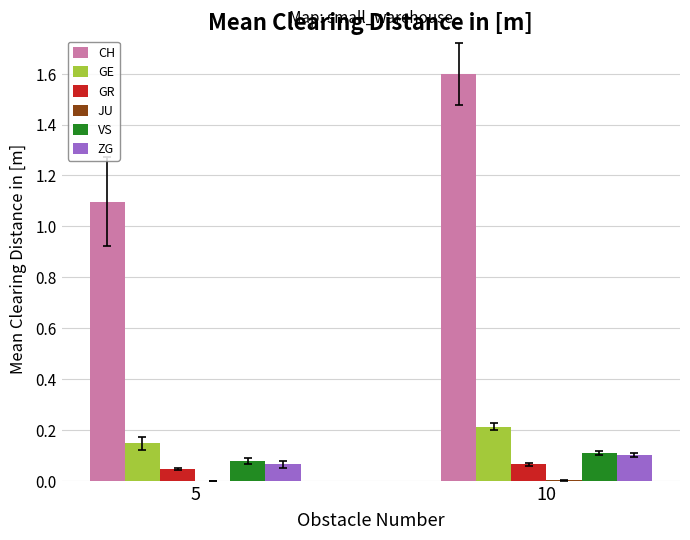

What is the greatest value displayed?

1.6